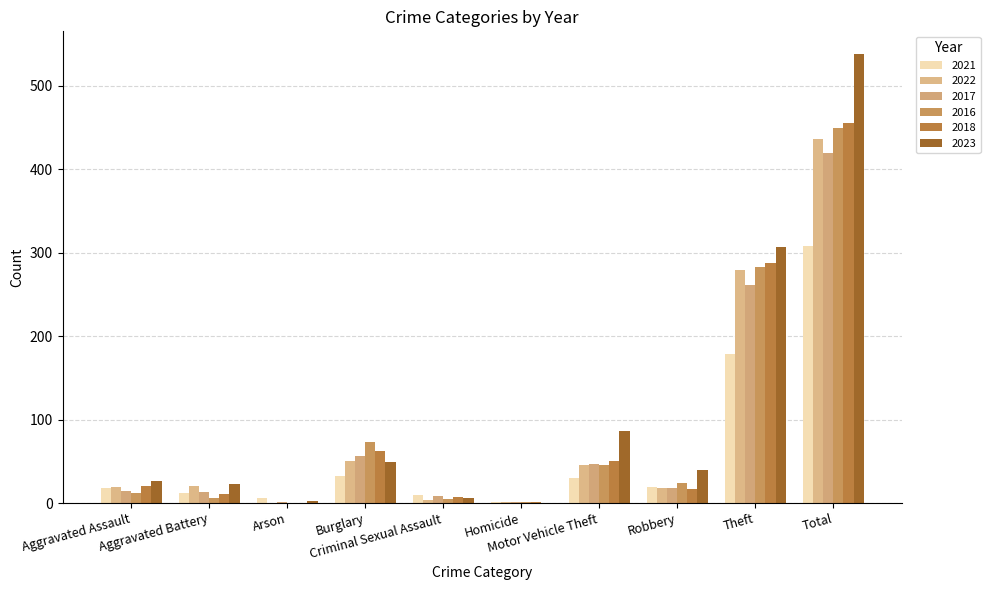

How many data points does each series have?

10